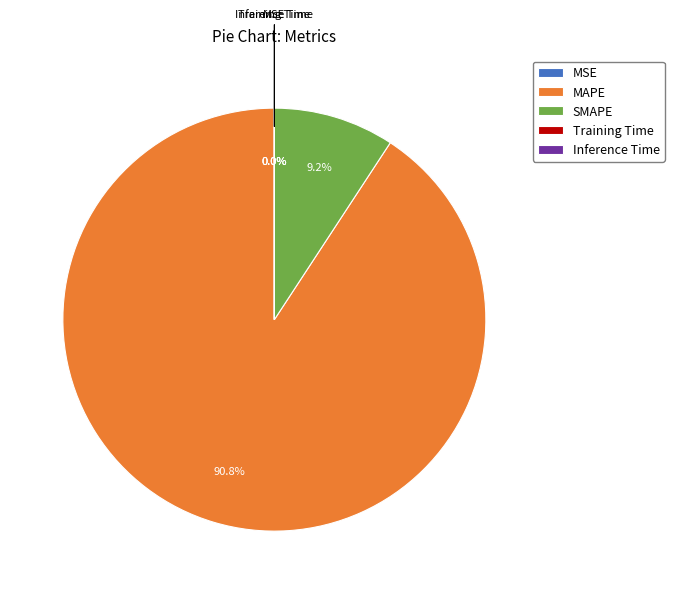

What is the largest slice in the pie chart?

MAPE